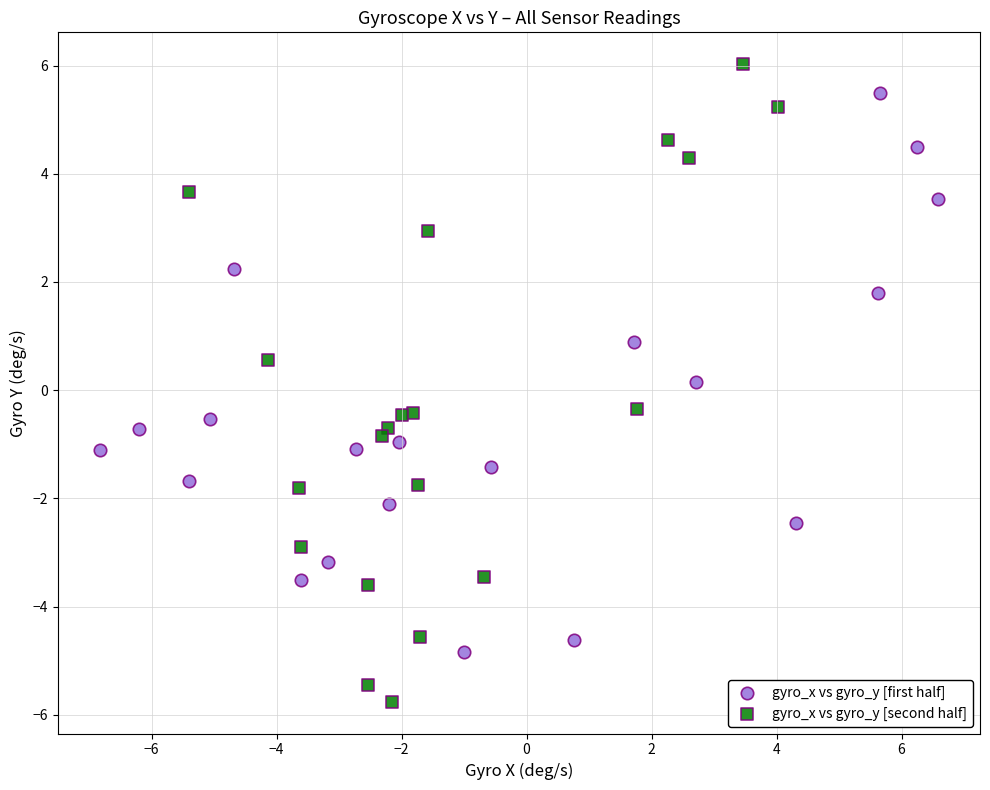

Which series has the widest spread of Y values?

gyro_x vs gyro_y [second half]